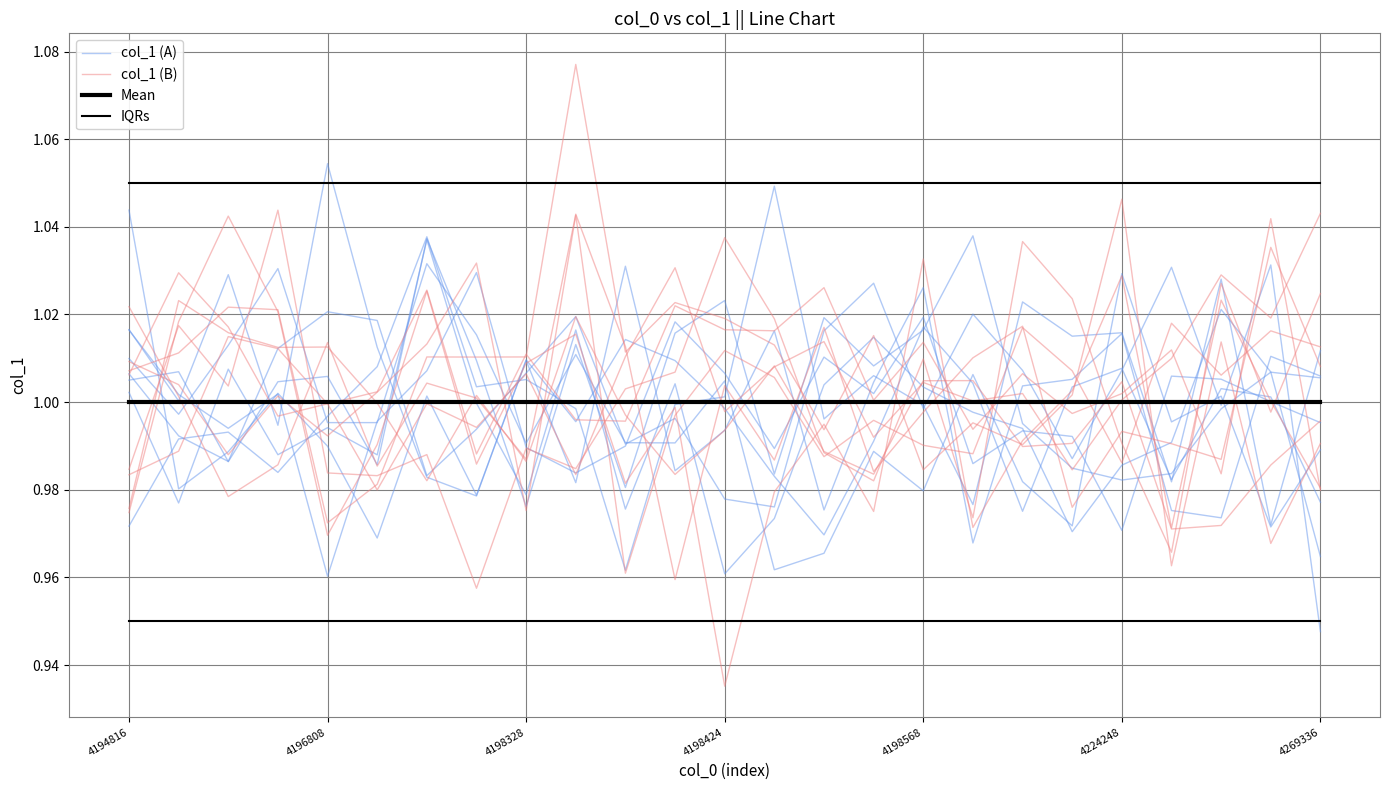

What is the label of the 4th point from the right?

21